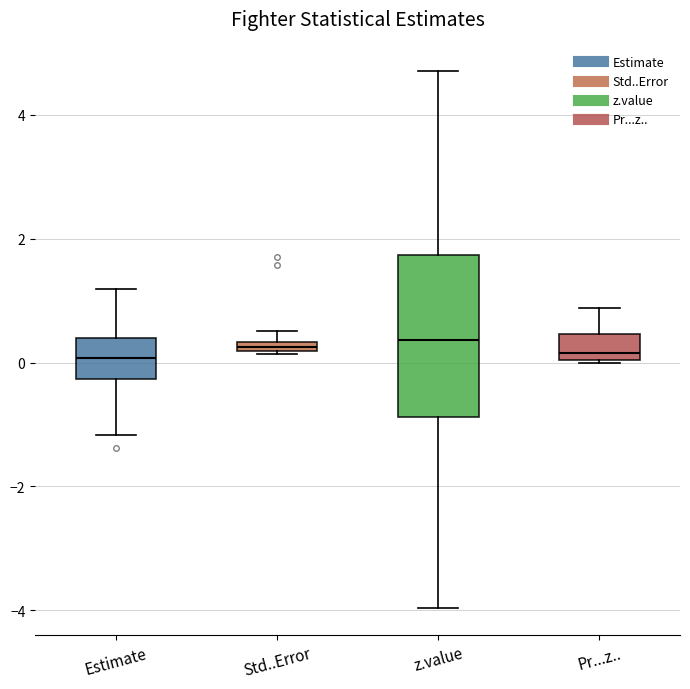

Comparing the boxes themselves (not the whiskers), which one is the tallest?

z.value